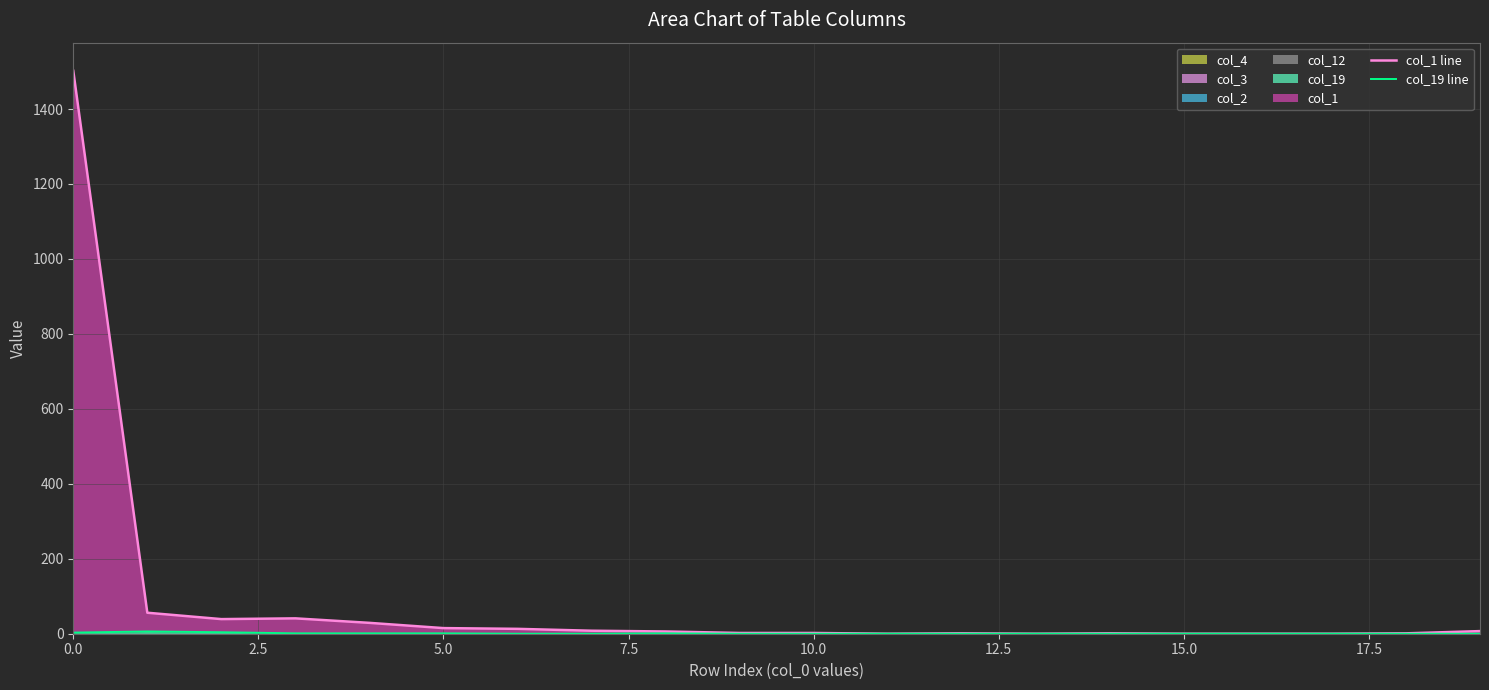

How many lines are shown in the chart?

2